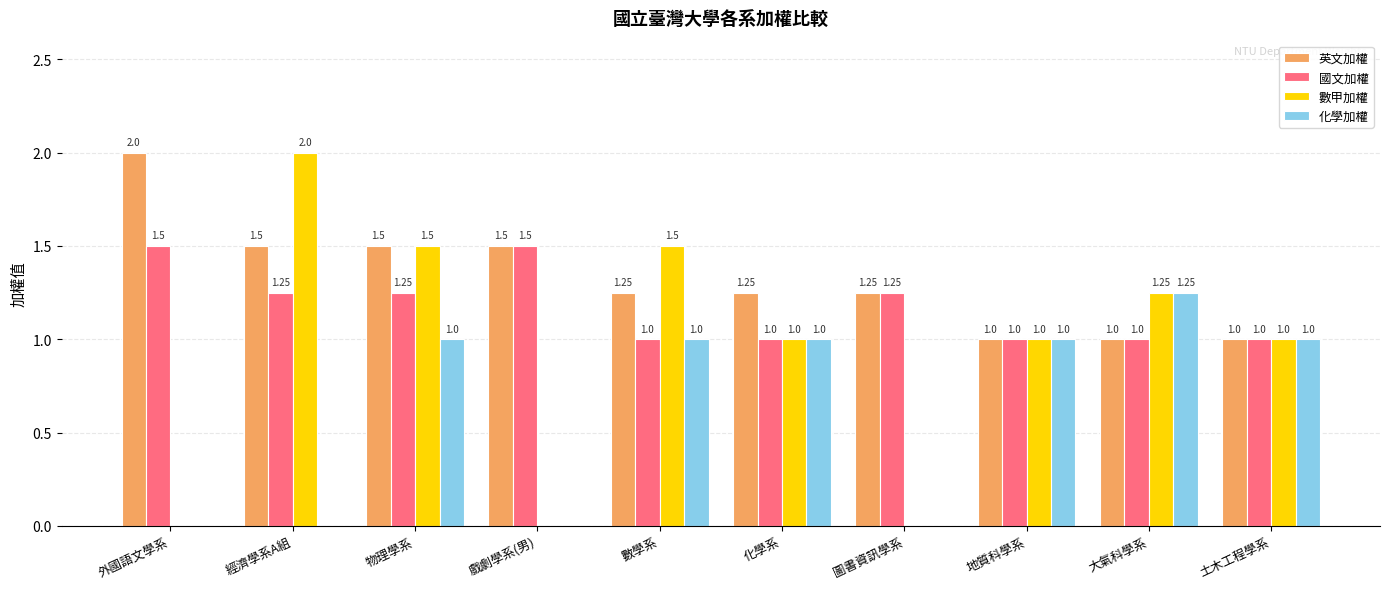

What are all the series names shown in the legend?

英文加權, 國文加權, 數甲加權, 化學加權